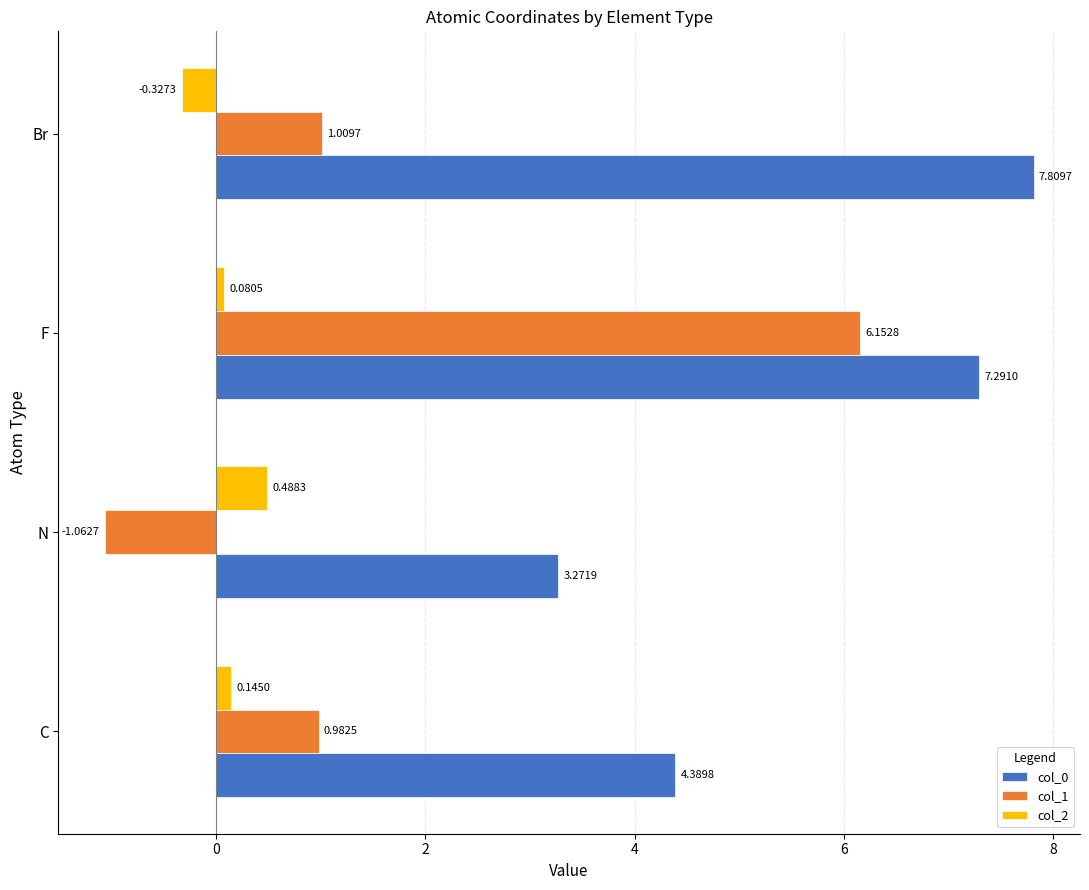

Where is col_1 nearest to the value 2?

Br